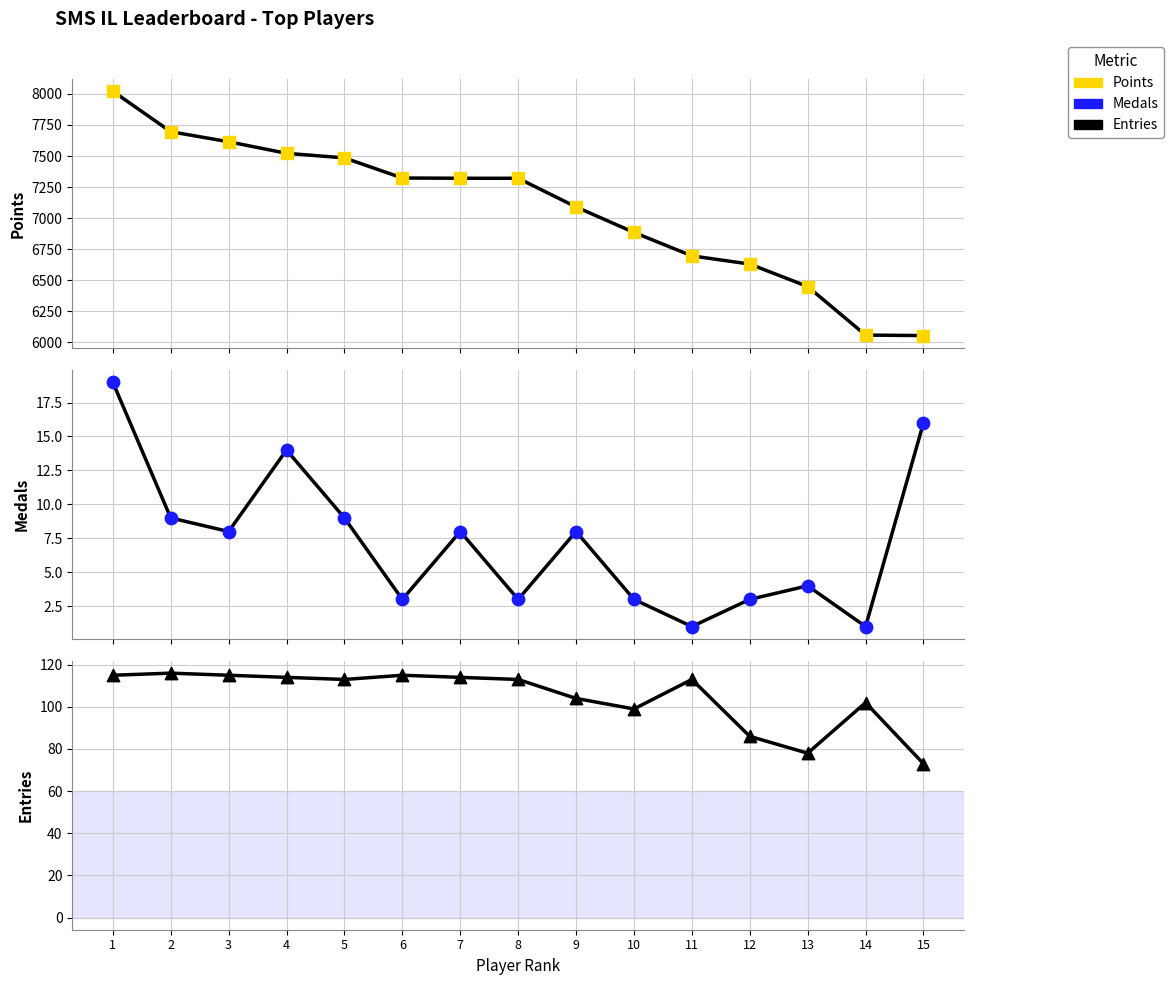

What are all the series names shown in the legend?

Points, Medals, Entries